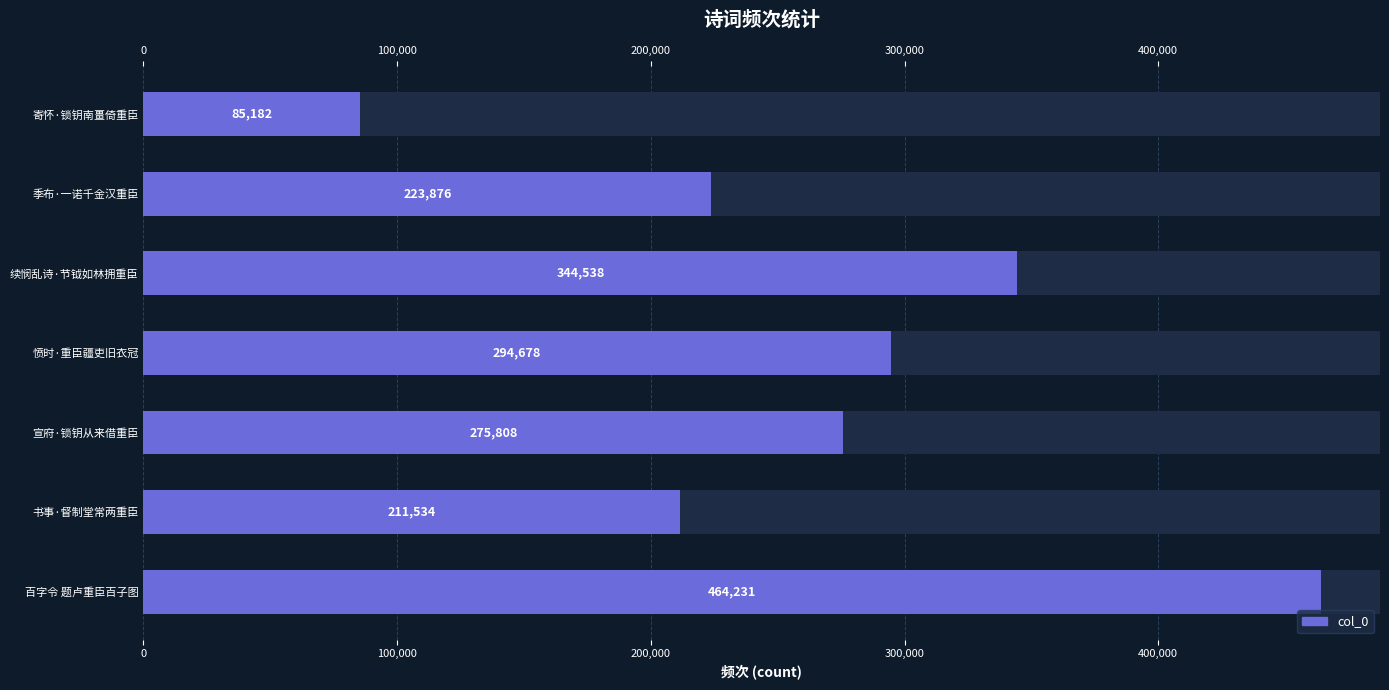

Reading left to right, transcribe all the data shown in this chart.

85182	223876	344538	294678	275808	211534	464231